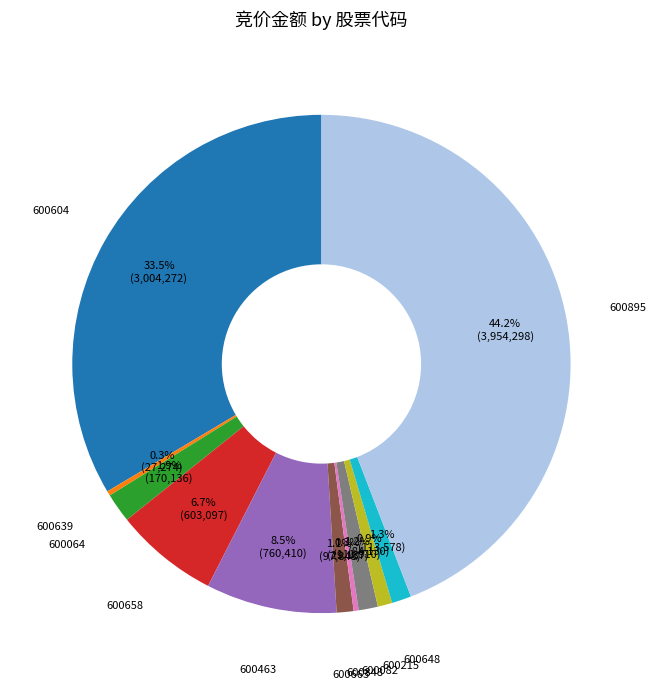

What percentage is NOT represented by 600064?

98.1%